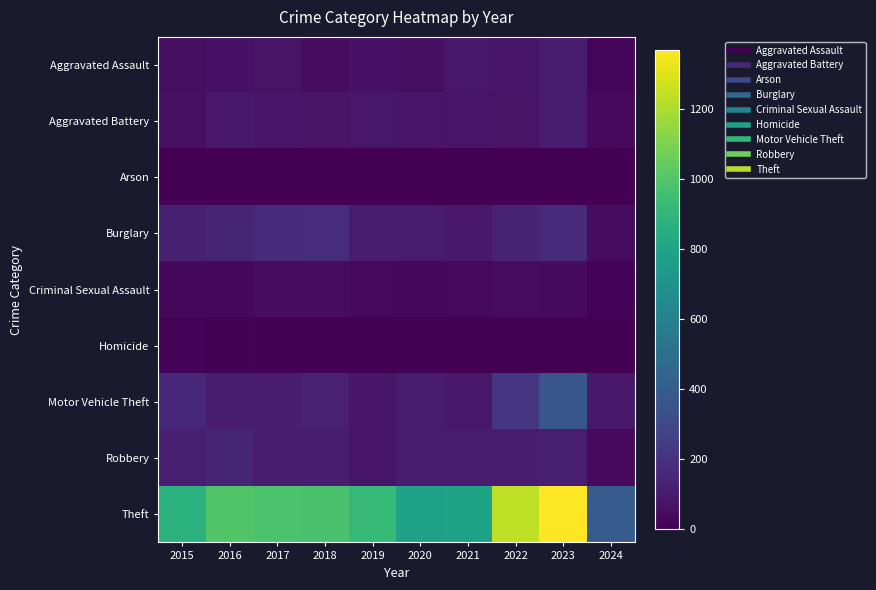

Reading left to right, list all the values displayed in this chart.

Aggravated Assault: 2015=54	2016=66	2017=72	2018=43	2019=65	2020=56	2021=86	2022=78	2023=110	2024=26
Aggravated Battery: 2015=64	2016=93	2017=83	2018=70	2019=88	2020=82	2021=75	2022=71	2023=102	2024=35
Arson: 2015=2	2016=2	2017=1	2018=3	2019=2	2020=4	2021=8	2022=4	2023=2	2024=1
Burglary: 2015=121	2016=139	2017=162	2018=176	2019=110	2020=110	2021=95	2022=132	2023=161	2024=43
Criminal Sexual Assault: 2015=28	2016=28	2017=44	2018=43	2019=36	2020=27	2021=36	2022=43	2023=38	2024=15
Homicide: 2015=13	2016=8	2017=5	2018=2	2019=0	2020=6	2021=2	2022=10	2023=3	2024=0
Motor Vehicle Theft: 2015=152	2016=110	2017=104	2018=127	2019=84	2020=109	2021=96	2022=219	2023=364	2024=92
Robbery: 2015=117	2016=144	2017=105	2018=107	2019=75	2020=102	2021=105	2022=108	2023=114	2024=35
Theft: 2015=874	2016=999	2017=979	2018=977	2019=914	2020=782	2021=791	2022=1235	2023=1368	2024=398